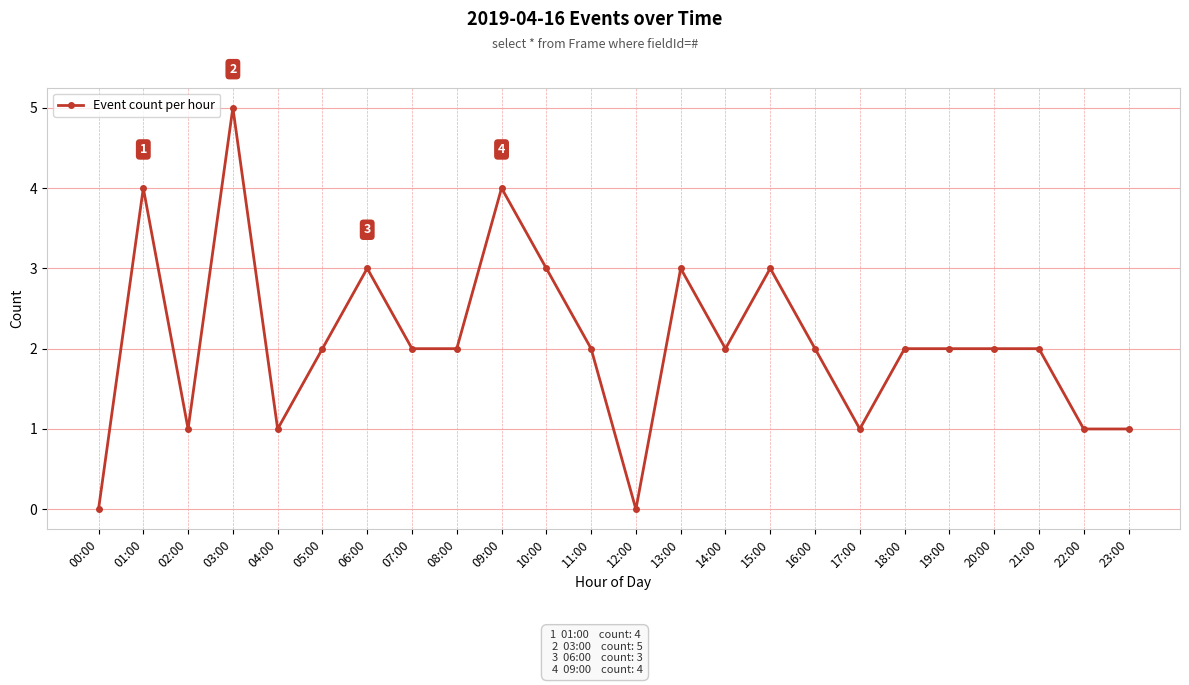

What is the average value?

2